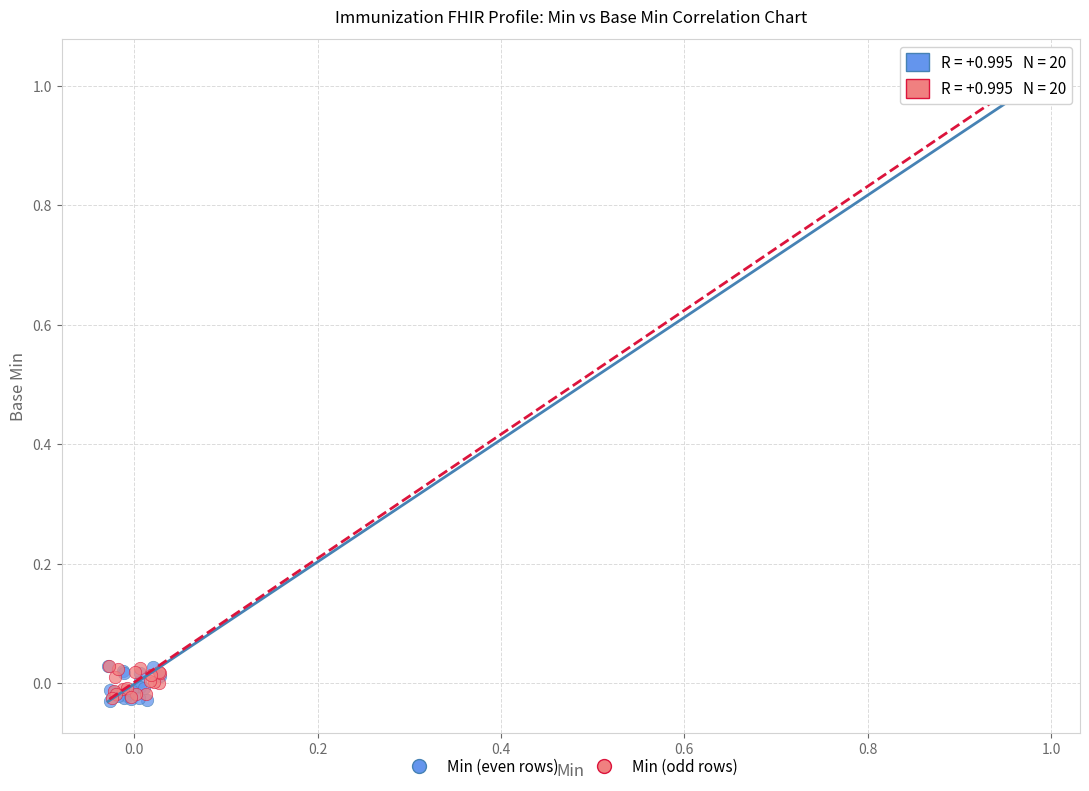

Which series has the widest spread of Y values?

Min (odd rows)